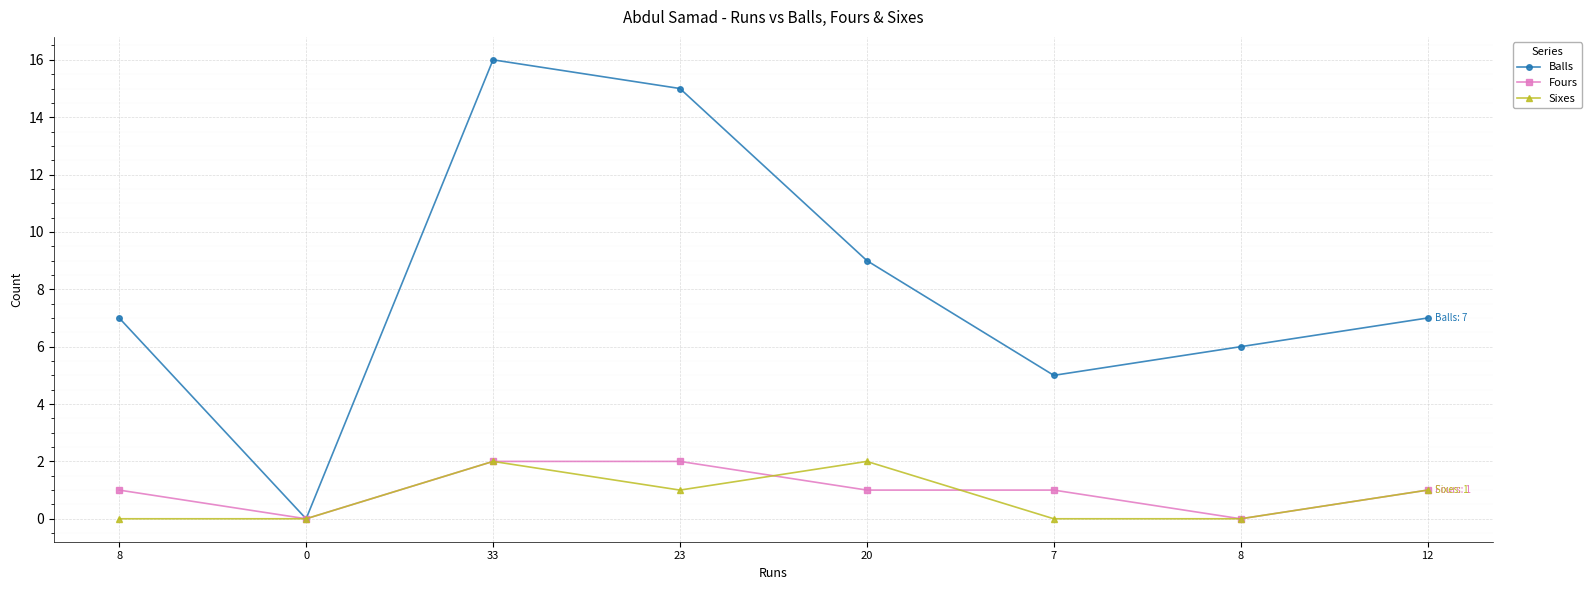

At which category is the sum across all series the highest?

33